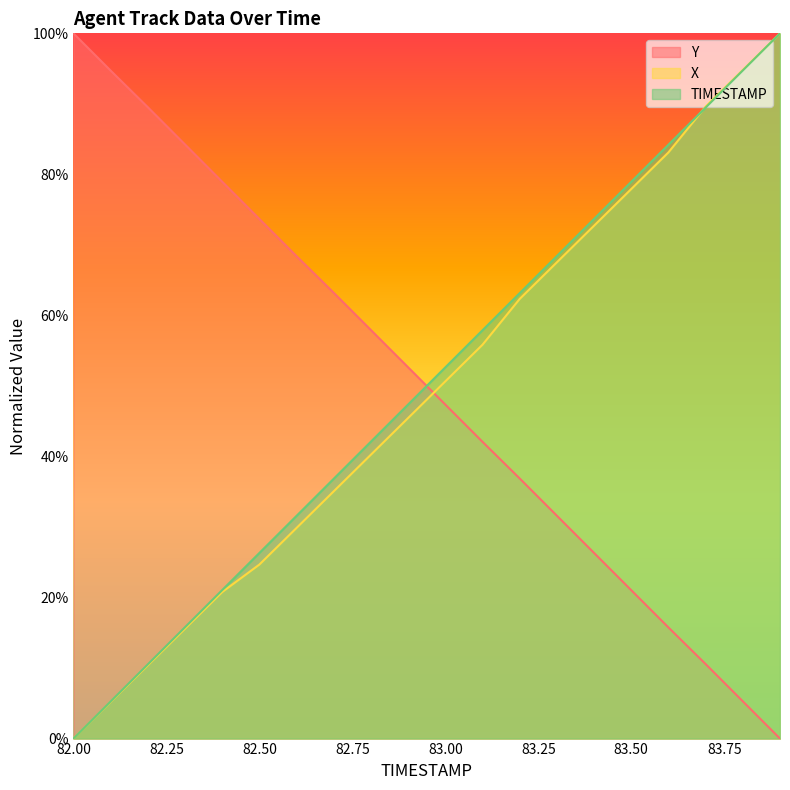

Reading right to left, list all the values displayed in this chart.

TIMESTAMP: 83.9=100.0	83.8=94.7	83.7=89.5	83.6=84.2	83.5=78.9	83.4=73.7	83.3=68.4	83.2=63.2	83.1=57.9	83.0=52.6	82.9=47.4	82.8=42.1	82.7=36.8	82.6=31.6	82.5=26.3	82.4=21.1	82.3=15.8	82.2=10.5	82.1=5.3	82.0=0.0
X: 83.9=100.0	83.8=94.8	83.7=89.6	83.6=83.1	83.5=77.9	83.4=72.7	83.3=67.5	83.2=62.3	83.1=55.8	83.0=50.6	82.9=45.5	82.8=40.3	82.7=35.1	82.6=29.9	82.5=24.7	82.4=20.8	82.3=15.6	82.2=10.4	82.1=5.2	82.0=0.0
Y: 83.9=0.0	83.8=5.3	83.7=10.6	83.6=15.8	83.5=21.0	83.4=26.3	83.3=31.6	83.2=36.9	83.1=42.1	83.0=47.4	82.9=52.6	82.8=57.9	82.7=63.2	82.6=68.4	82.5=73.7	82.4=79.0	82.3=84.2	82.2=89.5	82.1=94.7	82.0=100.0